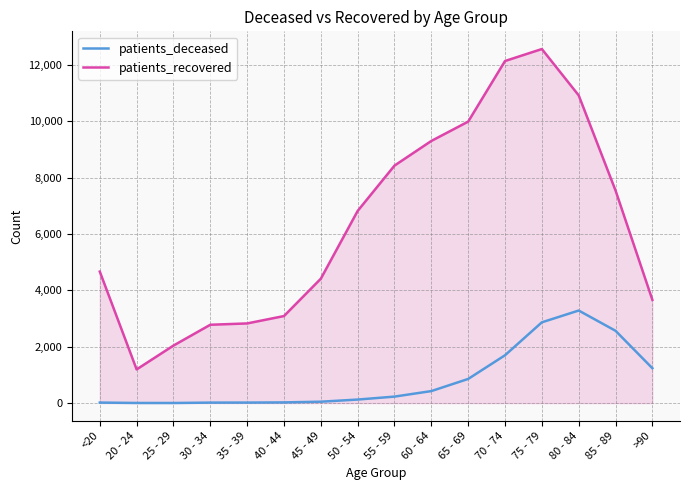

List the series in order of their overall mean, lowest first.

patients_deceased, patients_recovered